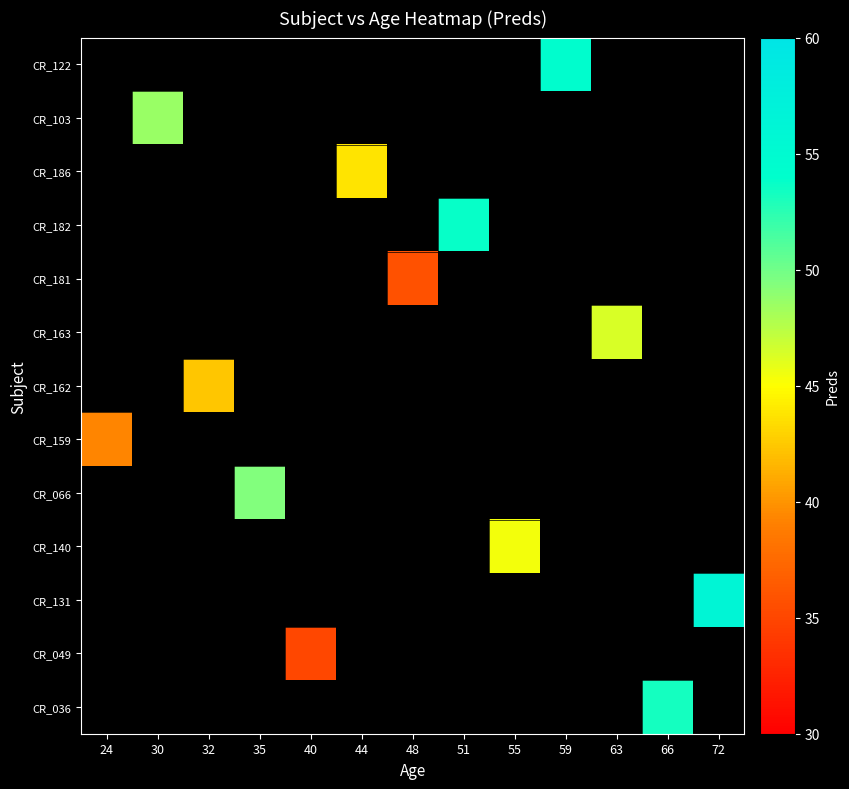

What is the smallest value displayed?

35.1